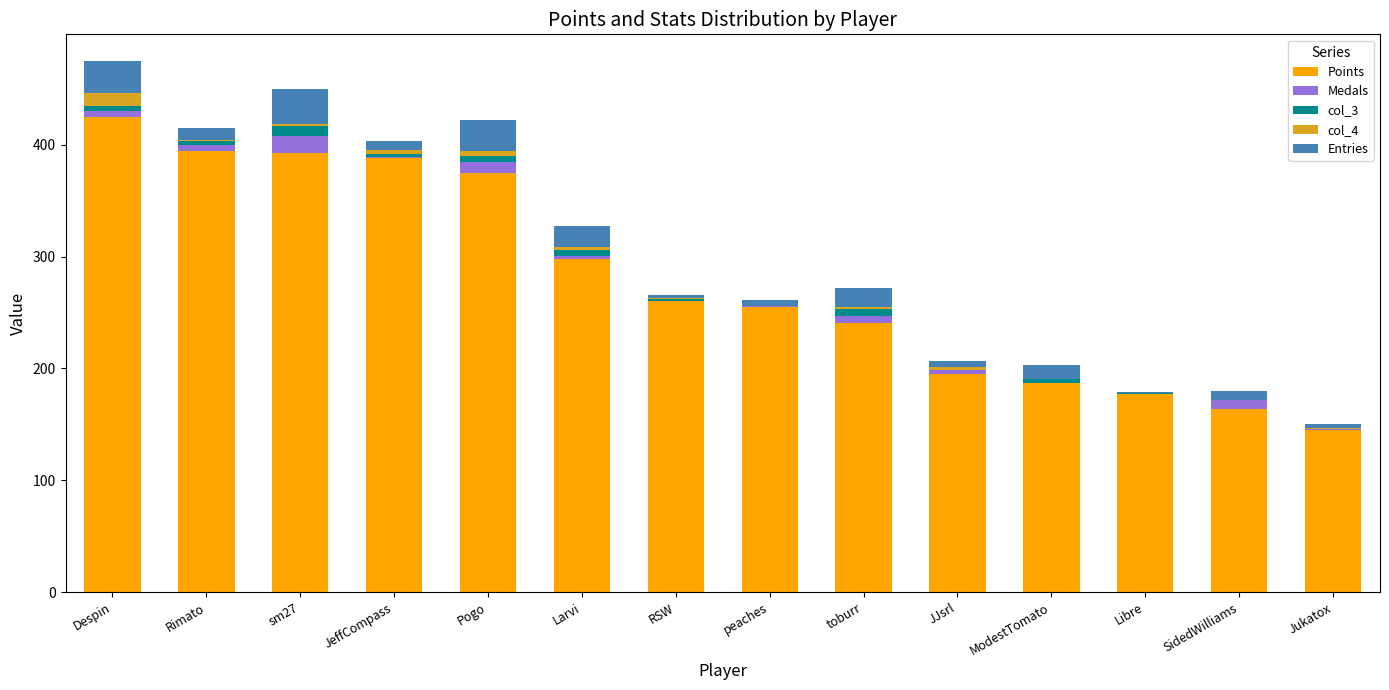

True or false: Points has a value of 255 at peaches.

True